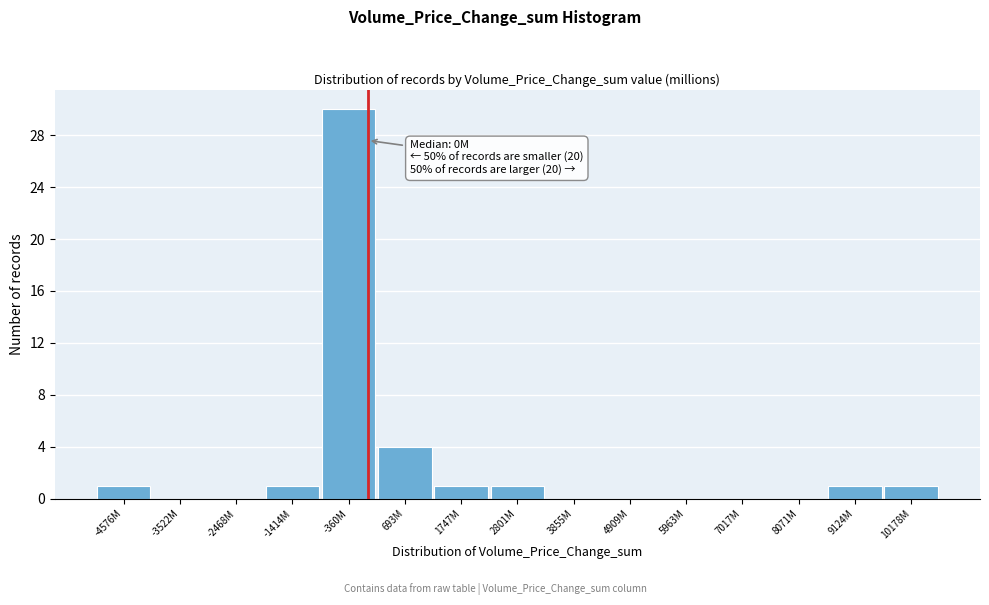

Reading left to right, what are all the values shown in this chart?

-4576M=1	-3522M=0	-2468M=0	-1414M=1	-360M=30	693M=4	1747M=1	2801M=1	3855M=0	4909M=0	5963M=0	7017M=0	8071M=0	9124M=1	10178M=1